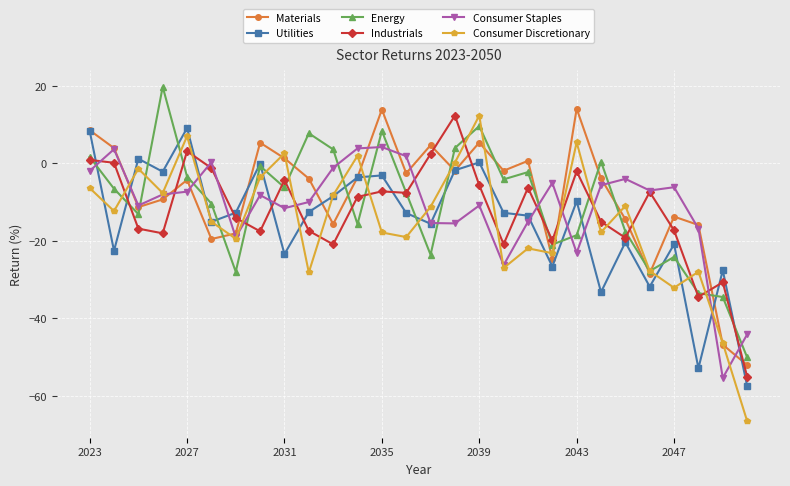

How many interior local valleys does the Materials series have?

8